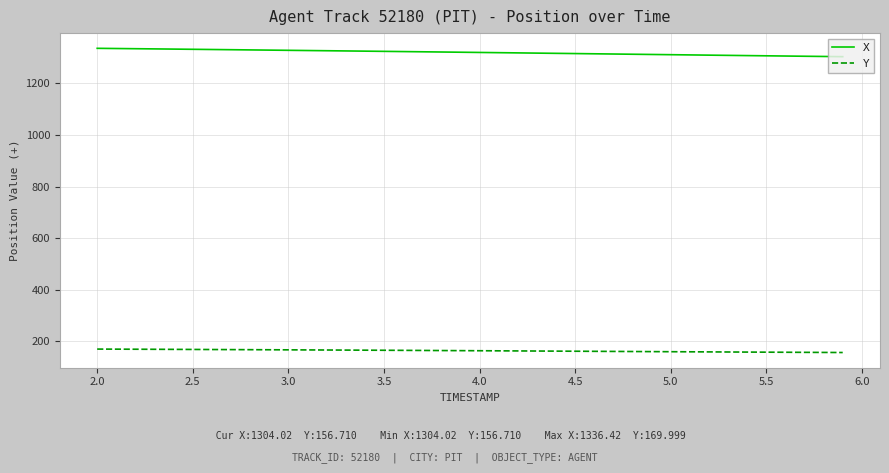

Which series has the largest total across all categories?

X